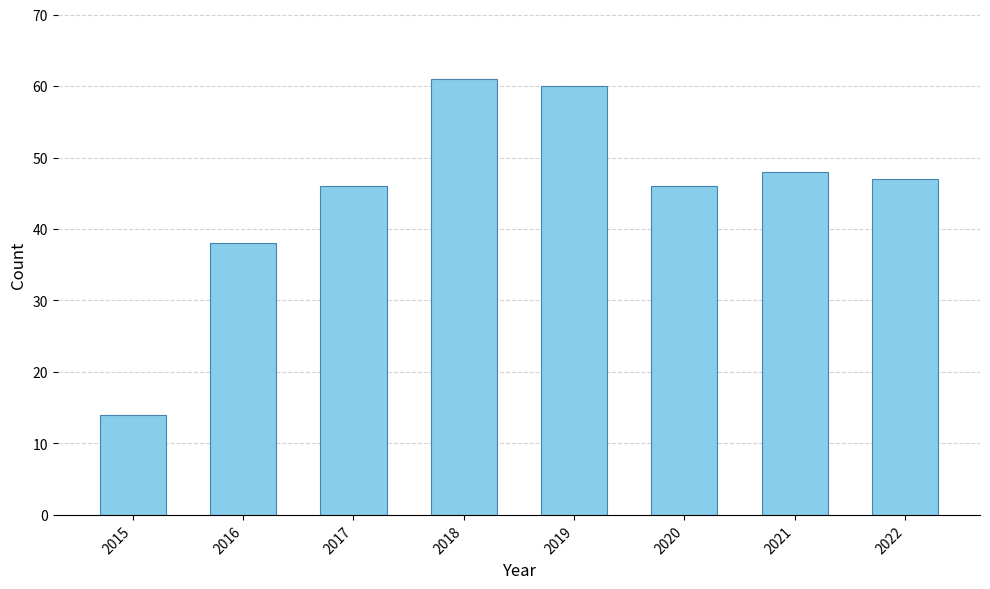

Reading left to right, extract all data points from this chart.

2015=14	2016=38	2017=46	2018=61	2019=60	2020=46	2021=48	2022=47